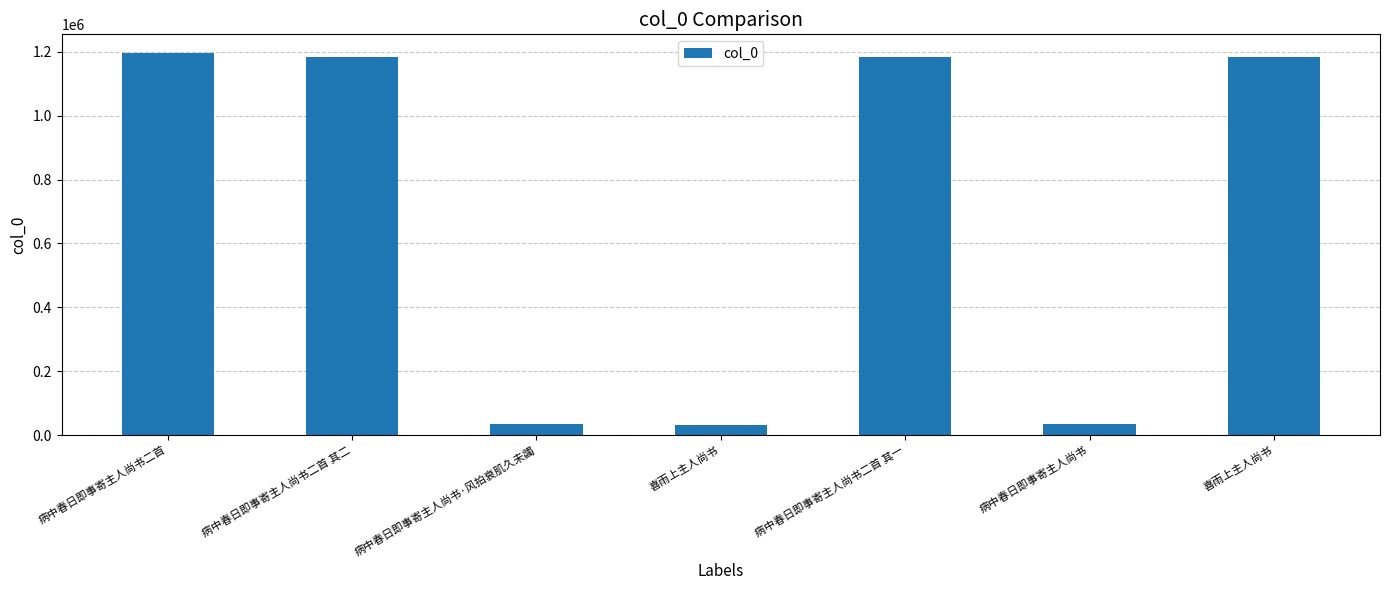

What is the change in value from 病中春日即事寄主人尚书二首 其二 to 病中春日即事寄主人尚书·风拍衰肌久未蠲?

-1151634